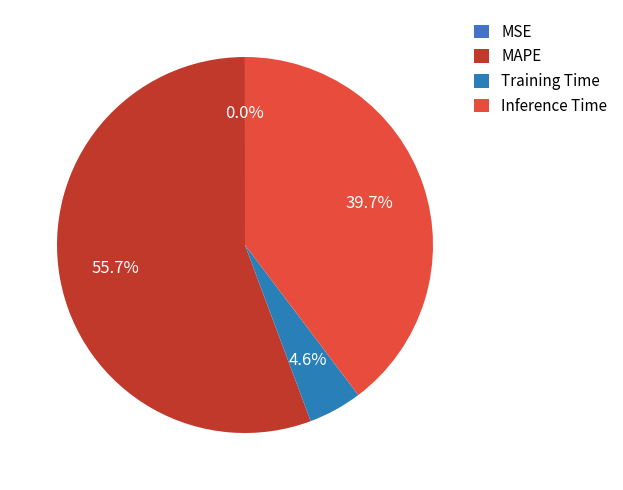

Which category accounts for the majority?

MAPE